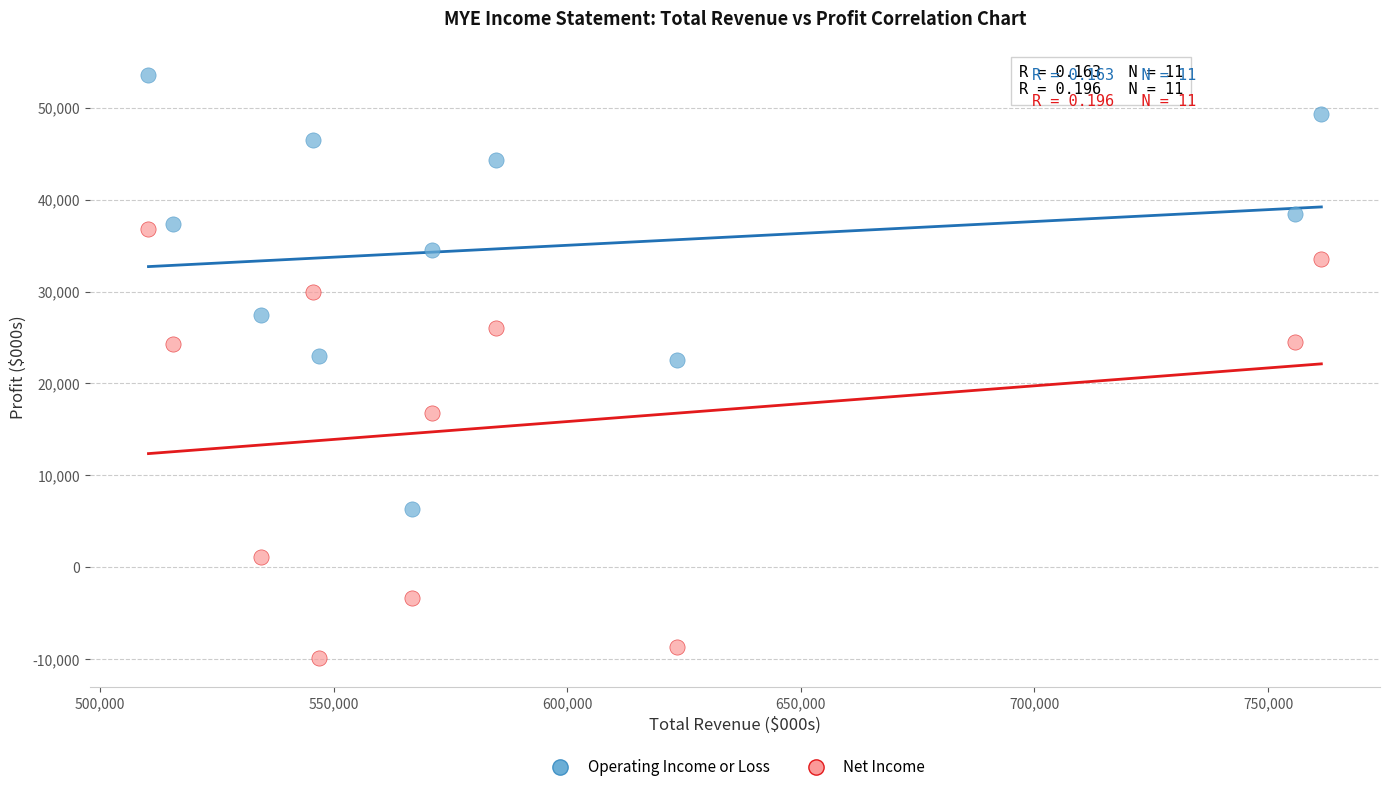

What are all the series names shown in the legend?

Operating Income or Loss, Net Income